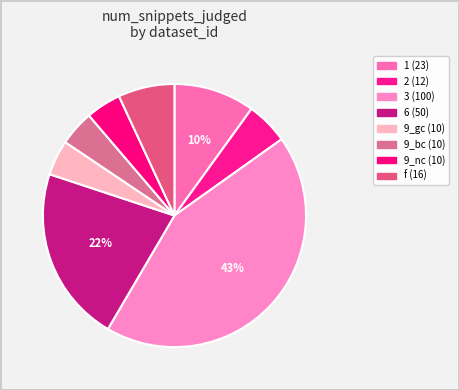

The 2 slice represents 5% of the pie. True or false?

True